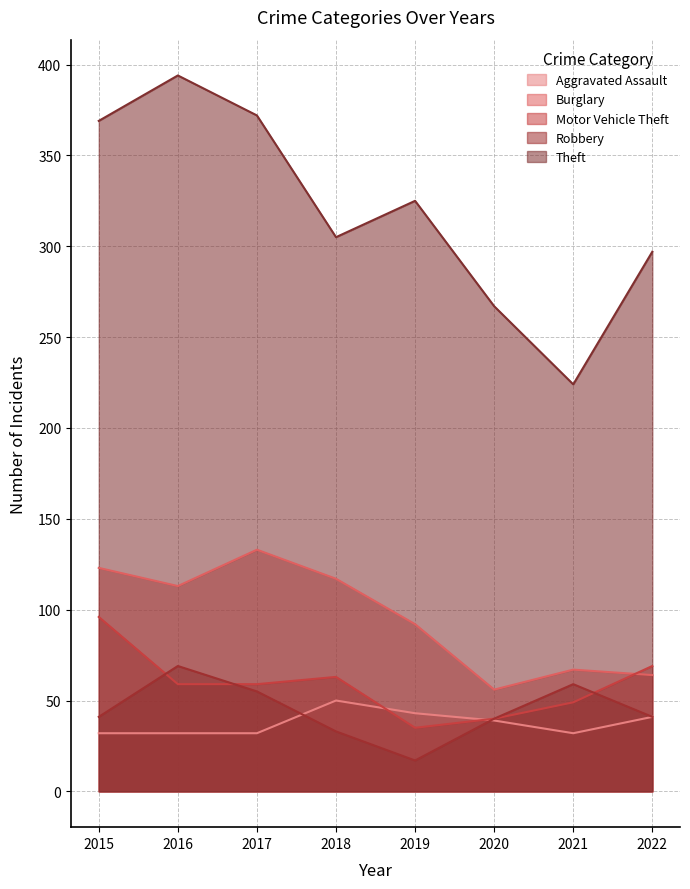

Reading left to right, extract all data points from this chart.

Aggravated Assault: 2015=32	2016=32	2017=32	2018=50	2019=43	2020=39	2021=32	2022=41
Burglary: 2015=123	2016=113	2017=133	2018=117	2019=92	2020=56	2021=67	2022=64
Motor Vehicle Theft: 2015=96	2016=59	2017=59	2018=63	2019=35	2020=40	2021=49	2022=69
Robbery: 2015=41	2016=69	2017=55	2018=33	2019=17	2020=40	2021=59	2022=41
Theft: 2015=369	2016=394	2017=372	2018=305	2019=325	2020=267	2021=224	2022=297